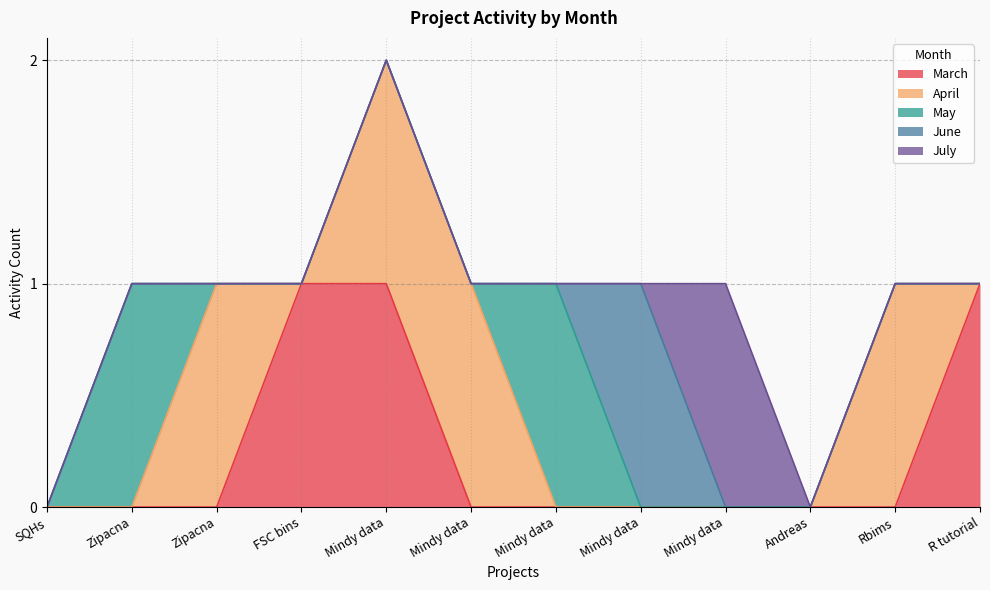

The value of July at FSC bins is 0. True or false?

False